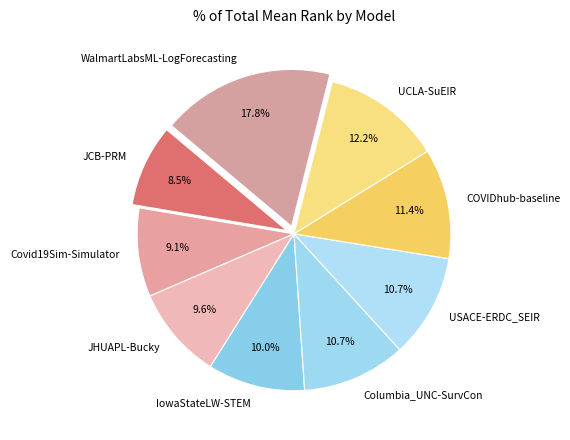

Is Covid19Sim-Simulator the majority of the pie?

No